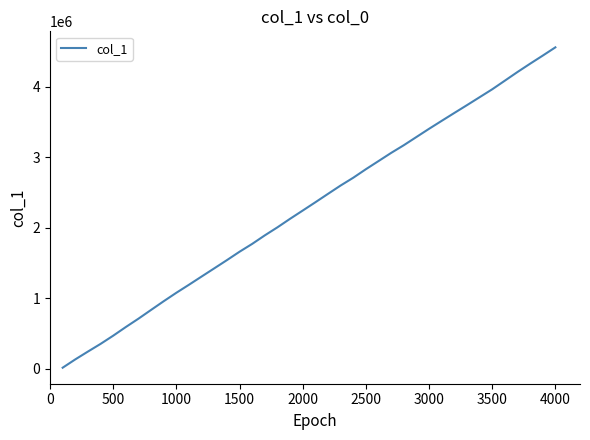

What is the difference between the maximum and minimum values?

4546195